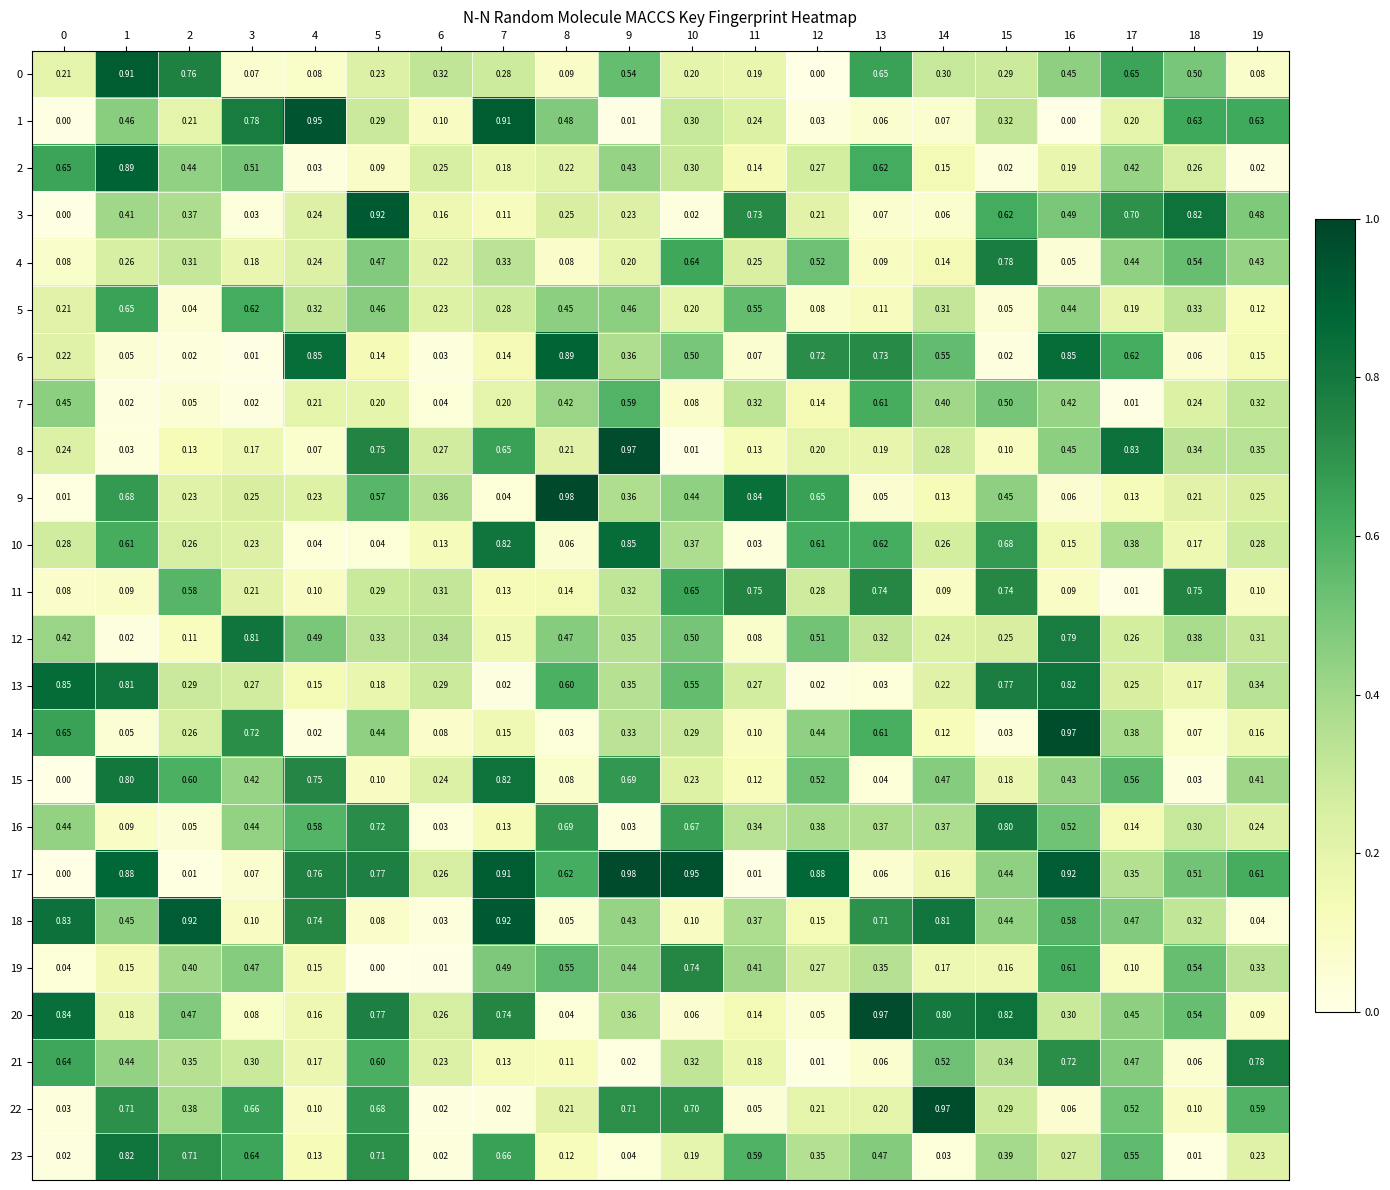

How many data points in 19 are above 0?

19